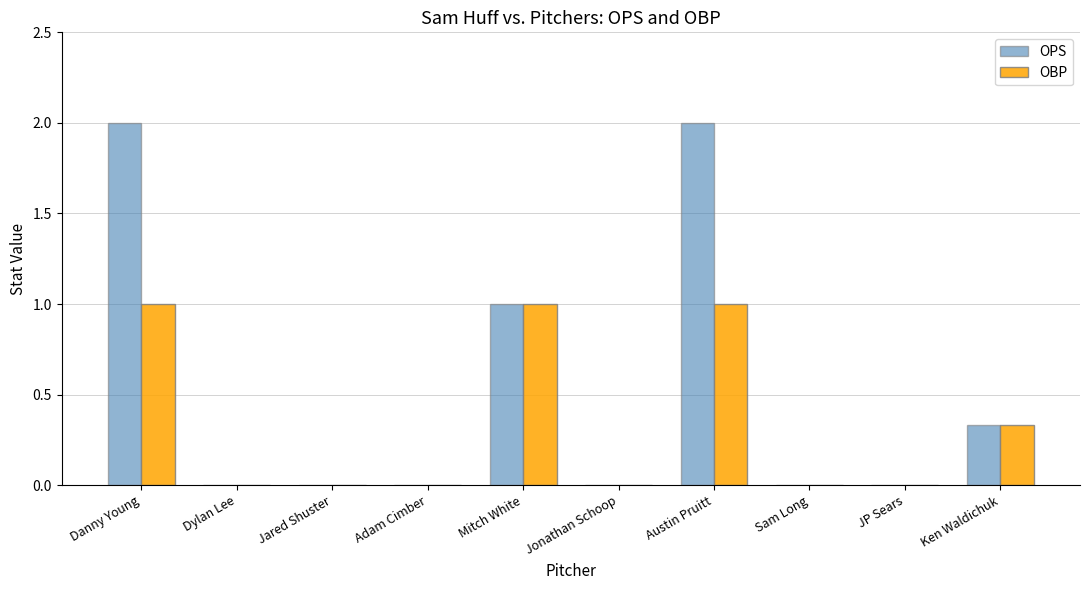

Is the value of OBP at Austin Pruitt greater than the value of OPS at Jonathan Schoop?

Yes